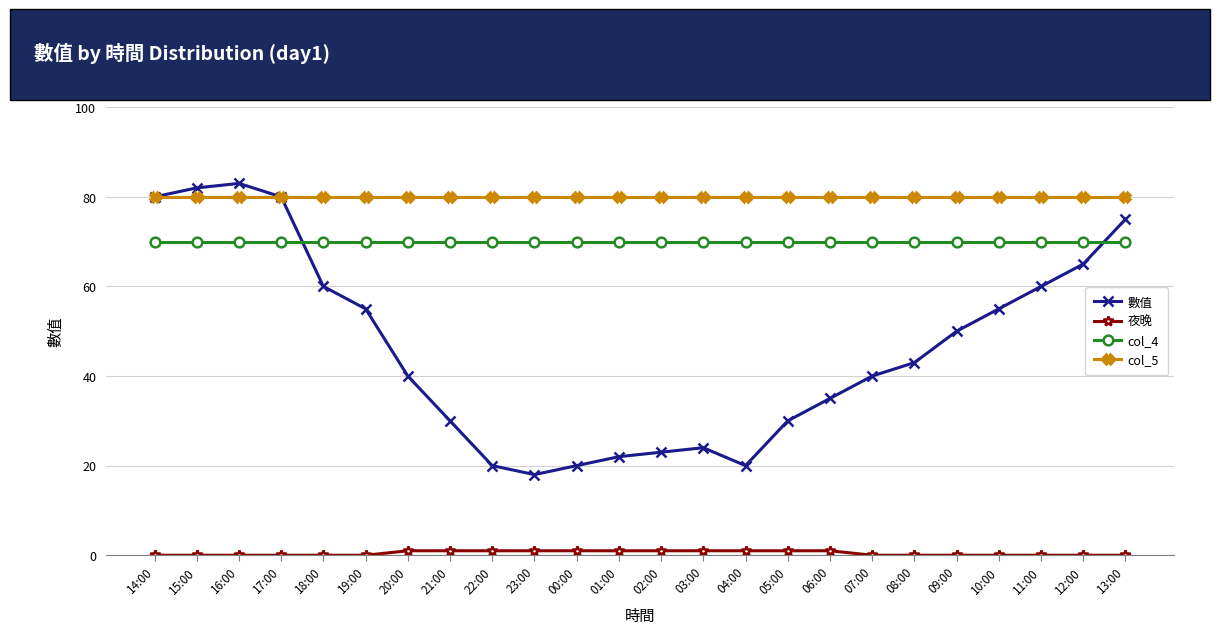

The value of 夜晚 at 10:00 is 0. True or false?

True